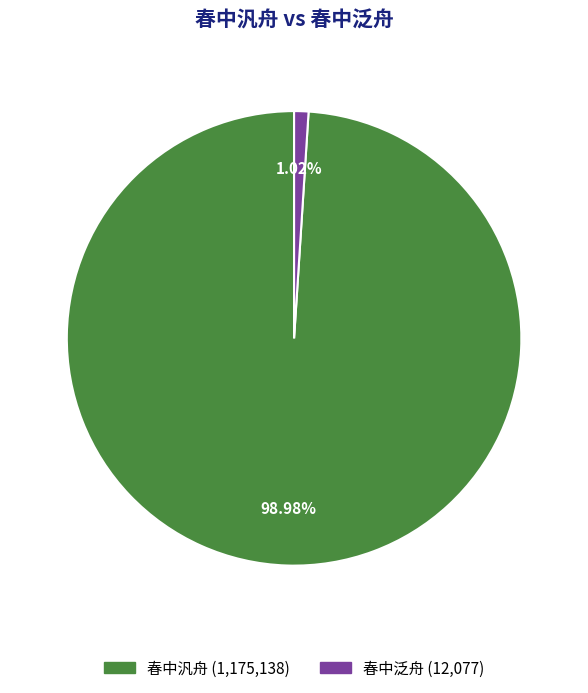

To the nearest percent, what is the average slice percentage?

50%